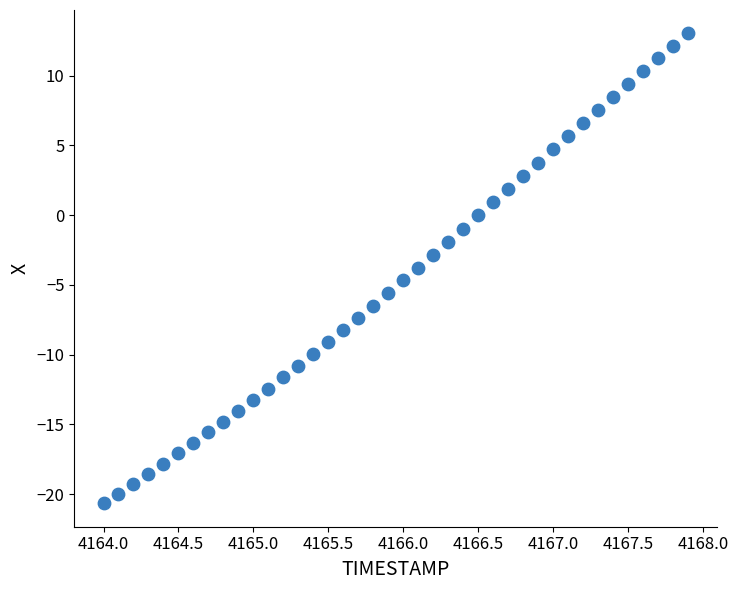

What is the range of Y values (max minus min)?

33.7